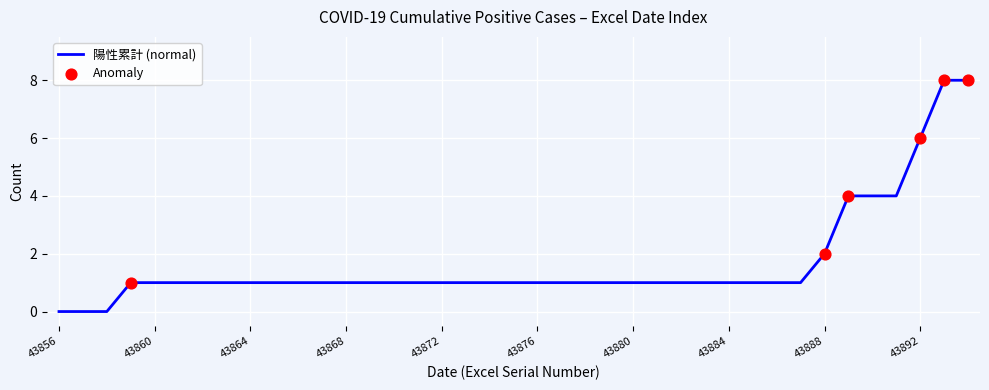

What is the difference between the maximum and minimum values?

8